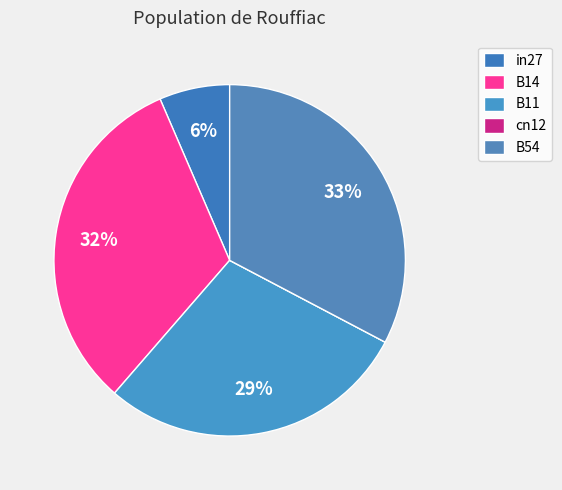

What percentage is NOT represented by in27?

93.5%